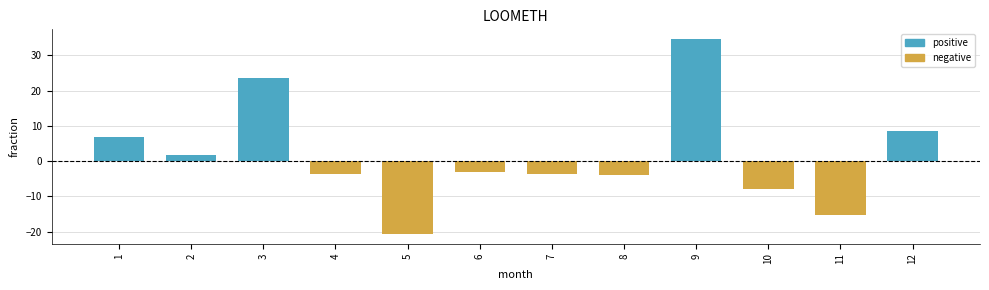

How many values are below -3?

7